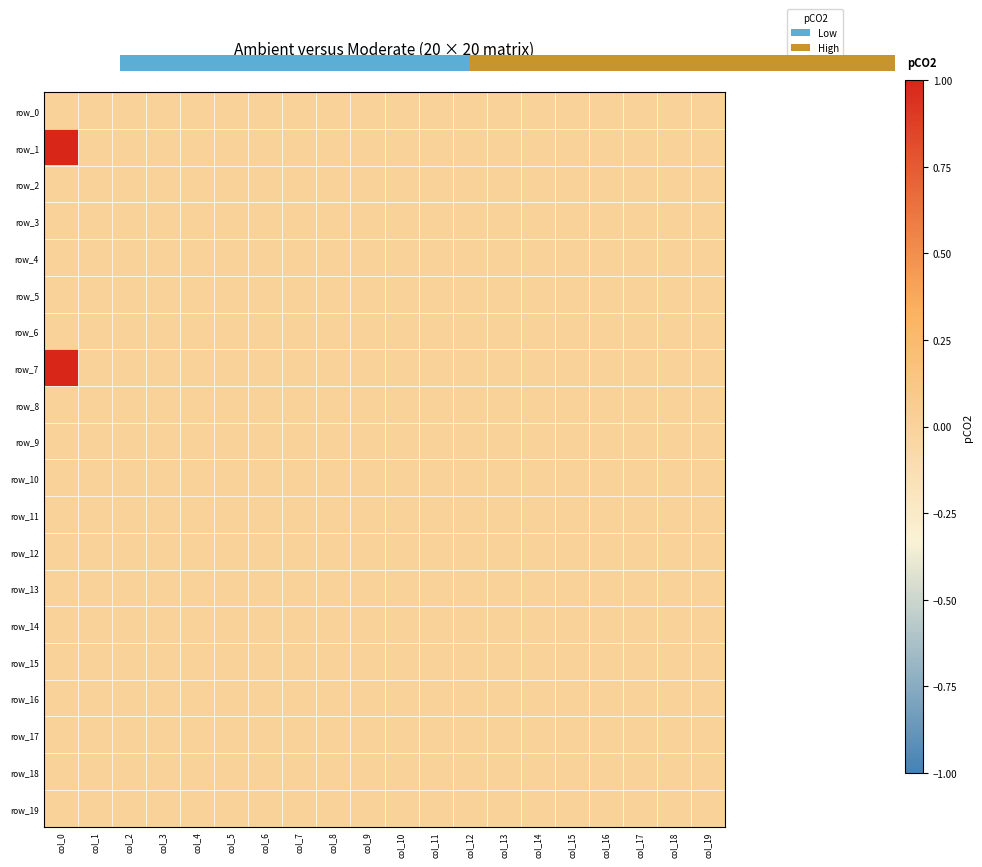

At how many categories does at least one series exceed 0?

1